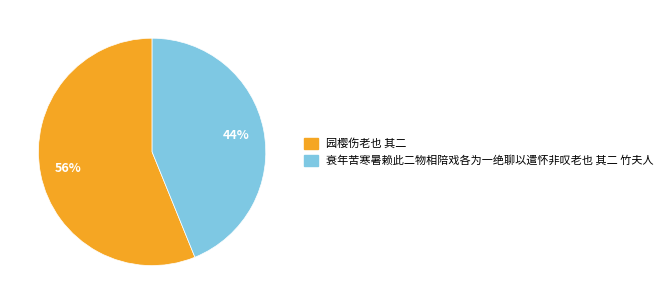

How many slices are in this pie chart?

2